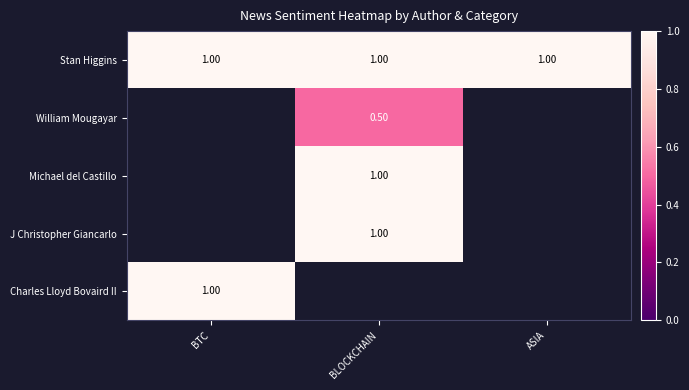

What is the sum of all Stan Higgins values?

3.0